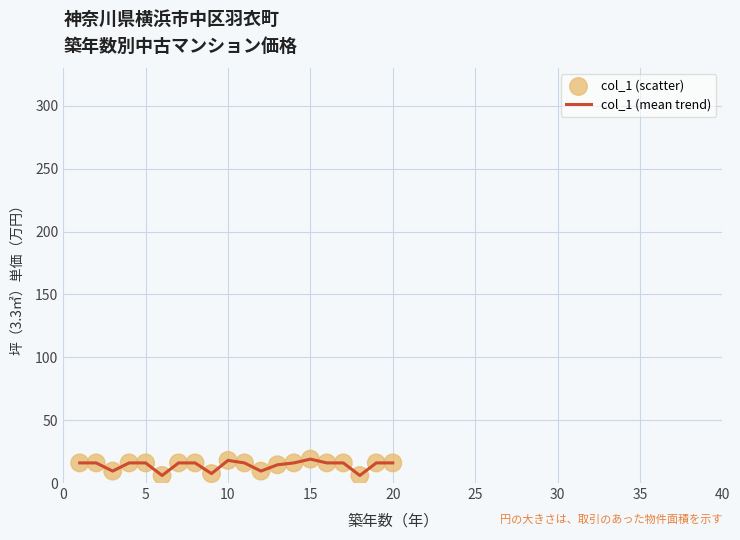

What is the difference between the maximum and minimum values?

13.0